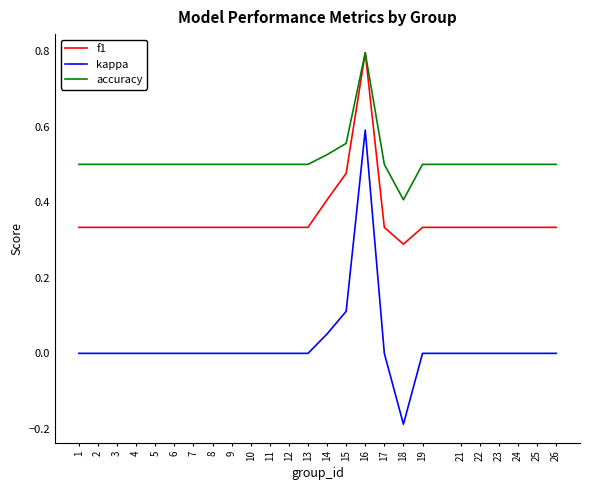

How many distinct data groups are displayed?

3